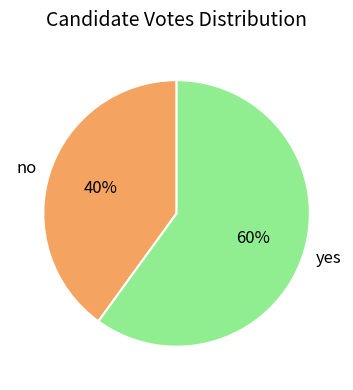

Does yes account for over 50% of the chart?

Yes